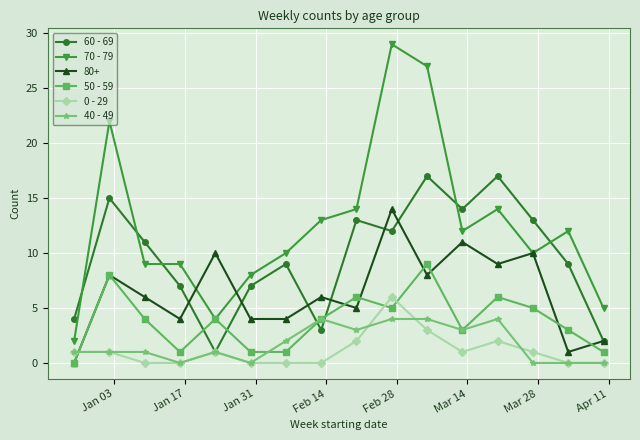

Count the number of categories in the chart.

16